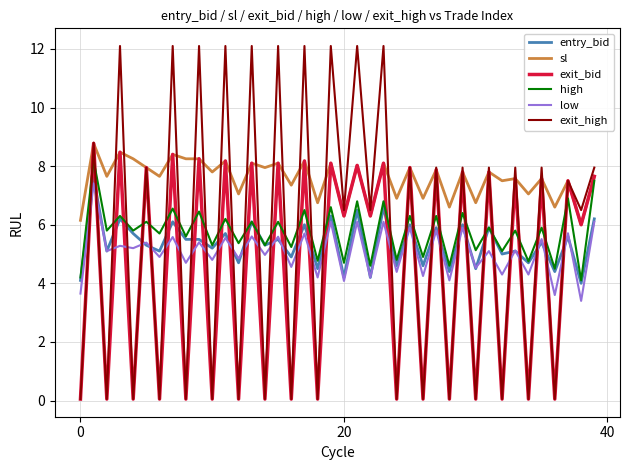

What are all the series names shown in the legend?

entry_bid, sl, exit_bid, high, low, exit_high